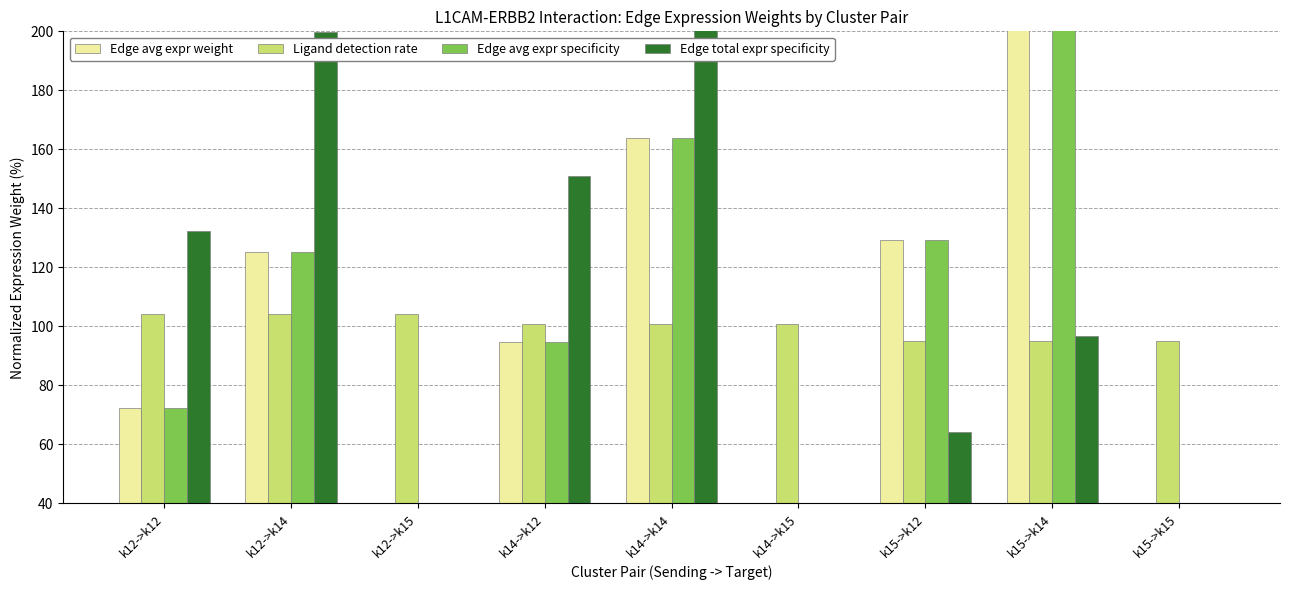

How many categories are shown in the chart?

9